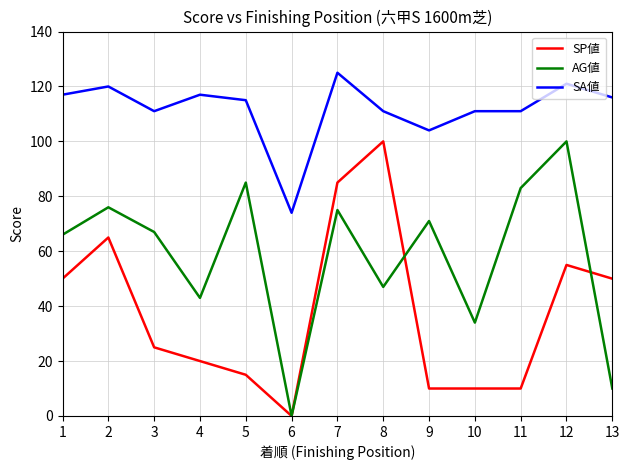

Is it true that SA値 equals 186 at 4?

False